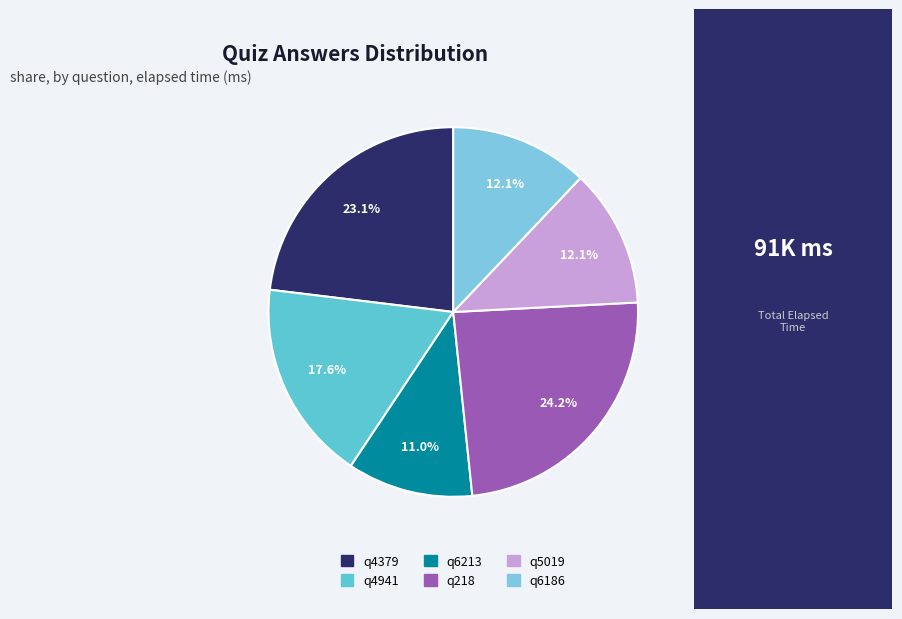

Do q6186 and q4941 together represent more than half of the pie?

No